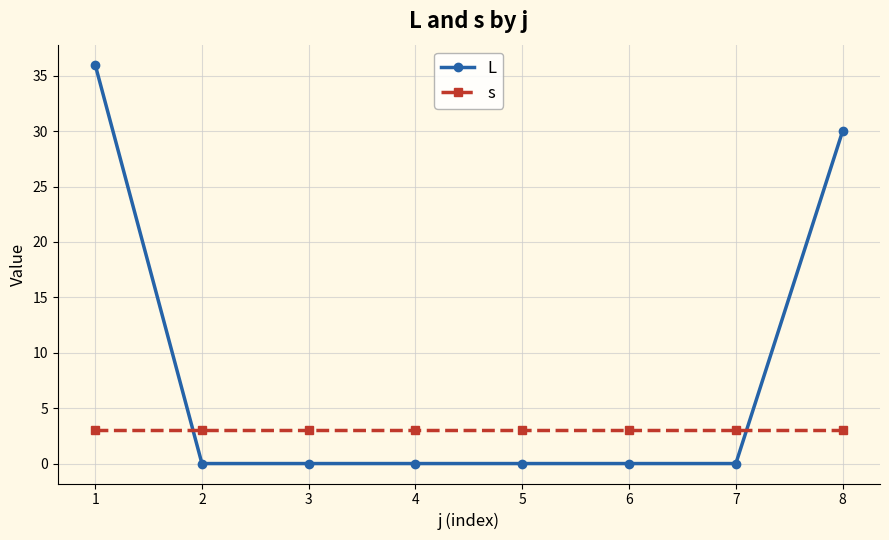

Where is L nearest to the value 18?

8